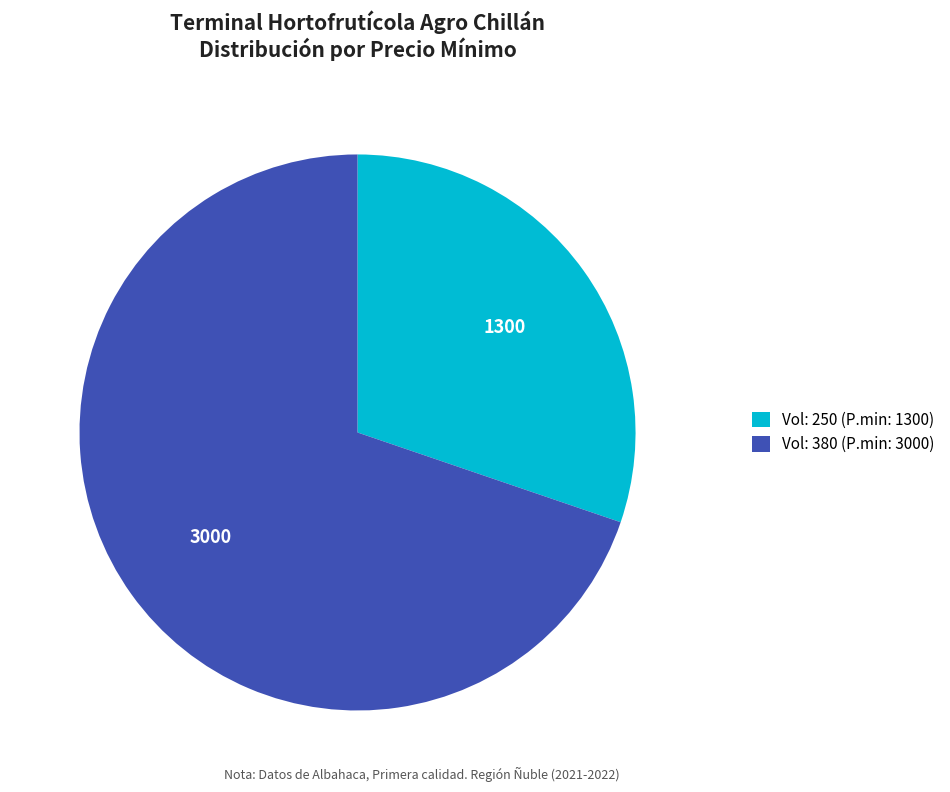

Is there a majority slice in this chart?

Yes